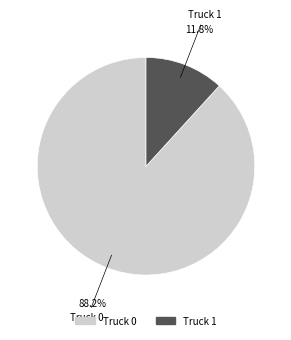

To the nearest percent, what is the combined percentage of Truck 0 and Truck 1?

100%